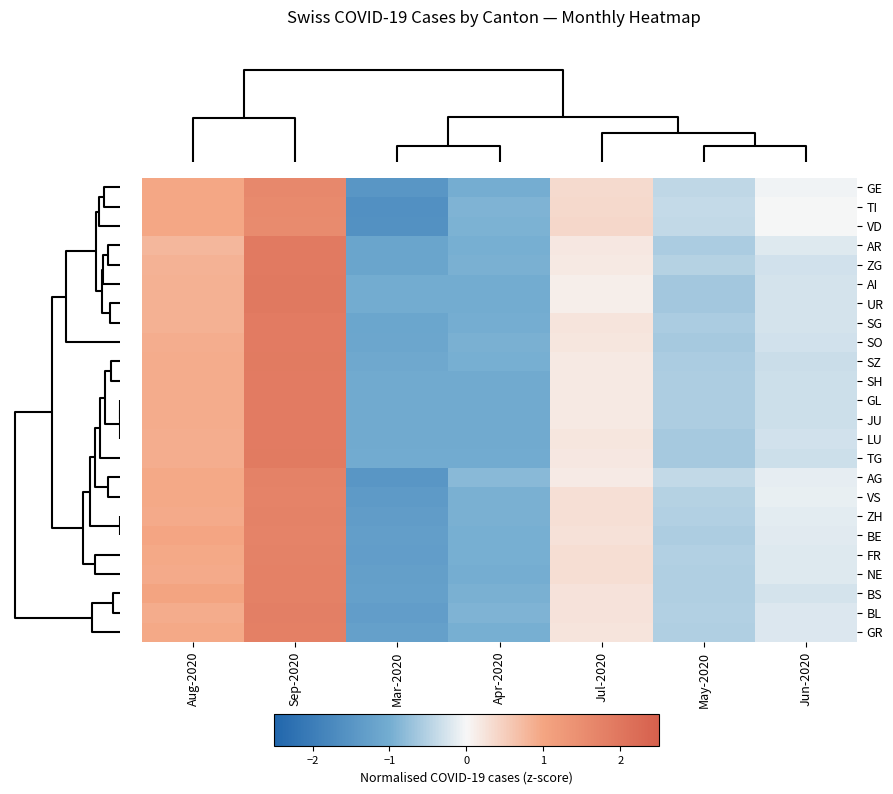

Reading right to left, what are all the values shown in this chart?

GE: Jun-2020=-0.0	May-2020=-0.4	Jul-2020=0.3	Apr-2020=-1.0	Mar-2020=-1.5	Sep-2020=1.6	Aug-2020=1.0
TI: Jun-2020=-0.0	May-2020=-0.4	Jul-2020=0.4	Apr-2020=-0.9	Mar-2020=-1.6	Sep-2020=1.6	Aug-2020=1.0
VD: Jun-2020=-0.0	May-2020=-0.4	Jul-2020=0.4	Apr-2020=-0.9	Mar-2020=-1.6	Sep-2020=1.6	Aug-2020=1.0
AR: Jun-2020=-0.2	May-2020=-0.6	Jul-2020=0.2	Apr-2020=-1.0	Mar-2020=-1.2	Sep-2020=1.9	Aug-2020=0.8
ZG: Jun-2020=-0.3	May-2020=-0.5	Jul-2020=0.2	Apr-2020=-0.9	Mar-2020=-1.2	Sep-2020=1.9	Aug-2020=0.8
AI: Jun-2020=-0.3	May-2020=-0.6	Jul-2020=0.1	Apr-2020=-1.0	Mar-2020=-1.0	Sep-2020=2.0	Aug-2020=0.8
UR: Jun-2020=-0.3	May-2020=-0.6	Jul-2020=0.1	Apr-2020=-1.0	Mar-2020=-1.0	Sep-2020=2.0	Aug-2020=0.8
SG: Jun-2020=-0.3	May-2020=-0.6	Jul-2020=0.2	Apr-2020=-1.0	Mar-2020=-1.1	Sep-2020=1.9	Aug-2020=0.9
SO: Jun-2020=-0.3	May-2020=-0.6	Jul-2020=0.2	Apr-2020=-1.0	Mar-2020=-1.1	Sep-2020=1.9	Aug-2020=0.9
SZ: Jun-2020=-0.3	May-2020=-0.6	Jul-2020=0.2	Apr-2020=-1.0	Mar-2020=-1.1	Sep-2020=1.9	Aug-2020=0.9
SH: Jun-2020=-0.3	May-2020=-0.6	Jul-2020=0.2	Apr-2020=-1.0	Mar-2020=-1.0	Sep-2020=1.9	Aug-2020=0.9
GL: Jun-2020=-0.3	May-2020=-0.6	Jul-2020=0.2	Apr-2020=-1.0	Mar-2020=-1.0	Sep-2020=1.9	Aug-2020=0.9
JU: Jun-2020=-0.3	May-2020=-0.6	Jul-2020=0.2	Apr-2020=-1.0	Mar-2020=-1.0	Sep-2020=1.9	Aug-2020=0.9
LU: Jun-2020=-0.3	May-2020=-0.6	Jul-2020=0.2	Apr-2020=-1.0	Mar-2020=-1.0	Sep-2020=1.9	Aug-2020=0.9
TG: Jun-2020=-0.3	May-2020=-0.6	Jul-2020=0.2	Apr-2020=-1.0	Mar-2020=-1.0	Sep-2020=1.9	Aug-2020=0.9
AG: Jun-2020=-0.1	May-2020=-0.4	Jul-2020=0.1	Apr-2020=-0.8	Mar-2020=-1.5	Sep-2020=1.7	Aug-2020=0.9
VS: Jun-2020=-0.1	May-2020=-0.5	Jul-2020=0.3	Apr-2020=-1.0	Mar-2020=-1.4	Sep-2020=1.7	Aug-2020=0.9
ZH: Jun-2020=-0.1	May-2020=-0.5	Jul-2020=0.3	Apr-2020=-1.0	Mar-2020=-1.3	Sep-2020=1.8	Aug-2020=0.9
BE: Jun-2020=-0.2	May-2020=-0.5	Jul-2020=0.3	Apr-2020=-1.0	Mar-2020=-1.3	Sep-2020=1.7	Aug-2020=1.0
FR: Jun-2020=-0.2	May-2020=-0.5	Jul-2020=0.3	Apr-2020=-1.0	Mar-2020=-1.3	Sep-2020=1.7	Aug-2020=0.9
NE: Jun-2020=-0.2	May-2020=-0.5	Jul-2020=0.3	Apr-2020=-1.0	Mar-2020=-1.3	Sep-2020=1.8	Aug-2020=0.9
BS: Jun-2020=-0.3	May-2020=-0.5	Jul-2020=0.2	Apr-2020=-1.0	Mar-2020=-1.3	Sep-2020=1.8	Aug-2020=1.0
BL: Jun-2020=-0.2	May-2020=-0.5	Jul-2020=0.2	Apr-2020=-0.9	Mar-2020=-1.3	Sep-2020=1.8	Aug-2020=0.9
GR: Jun-2020=-0.2	May-2020=-0.5	Jul-2020=0.2	Apr-2020=-1.0	Mar-2020=-1.3	Sep-2020=1.8	Aug-2020=0.9